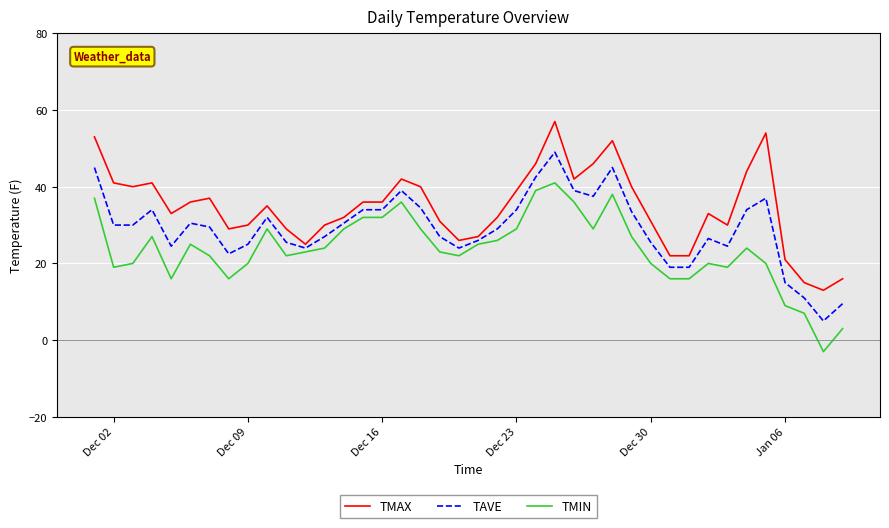

Which series has the largest total across all categories?

TMAX